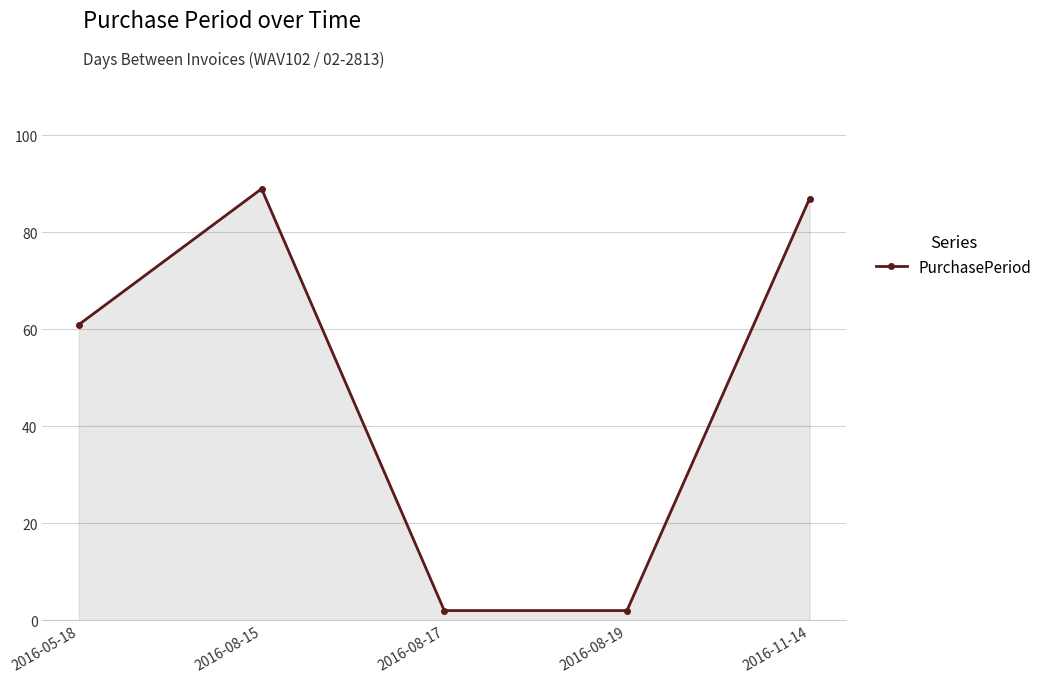

What is the difference between the maximum and minimum values?

87